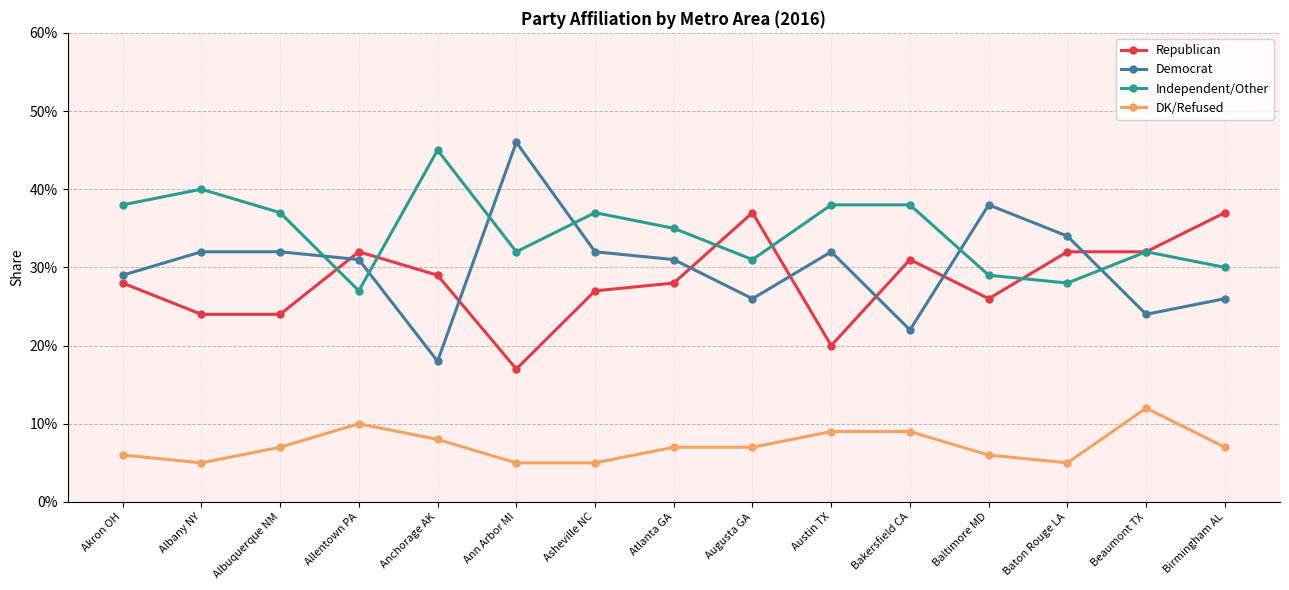

What are all the series names shown in the legend?

Republican, Democrat, Independent/Other, DK/Refused